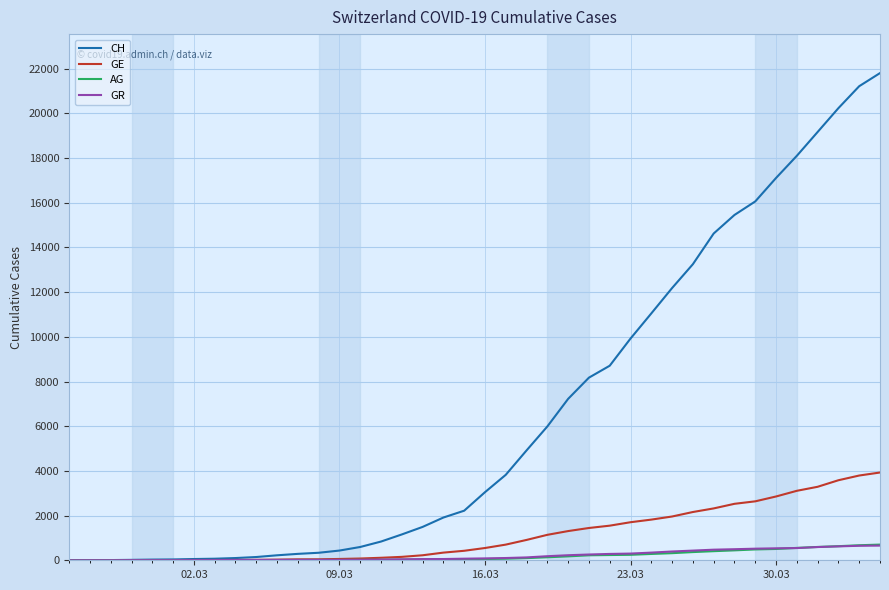

What is the greatest value displayed?

21804